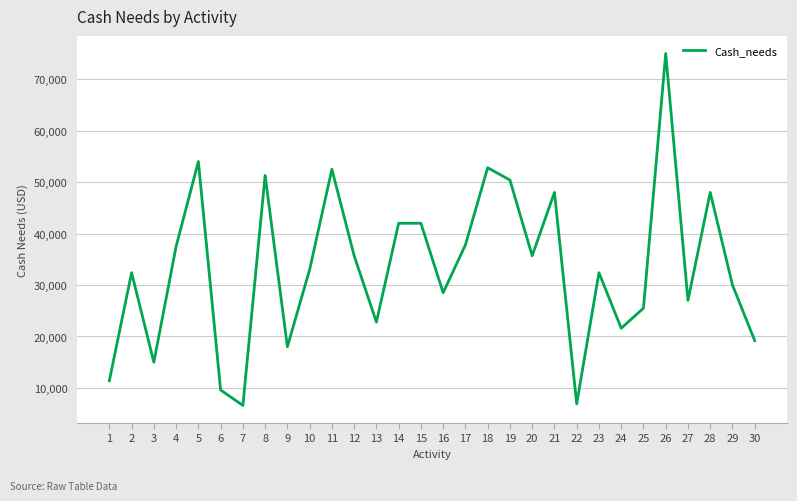

True or false: the data shows 5617 at 6.

False